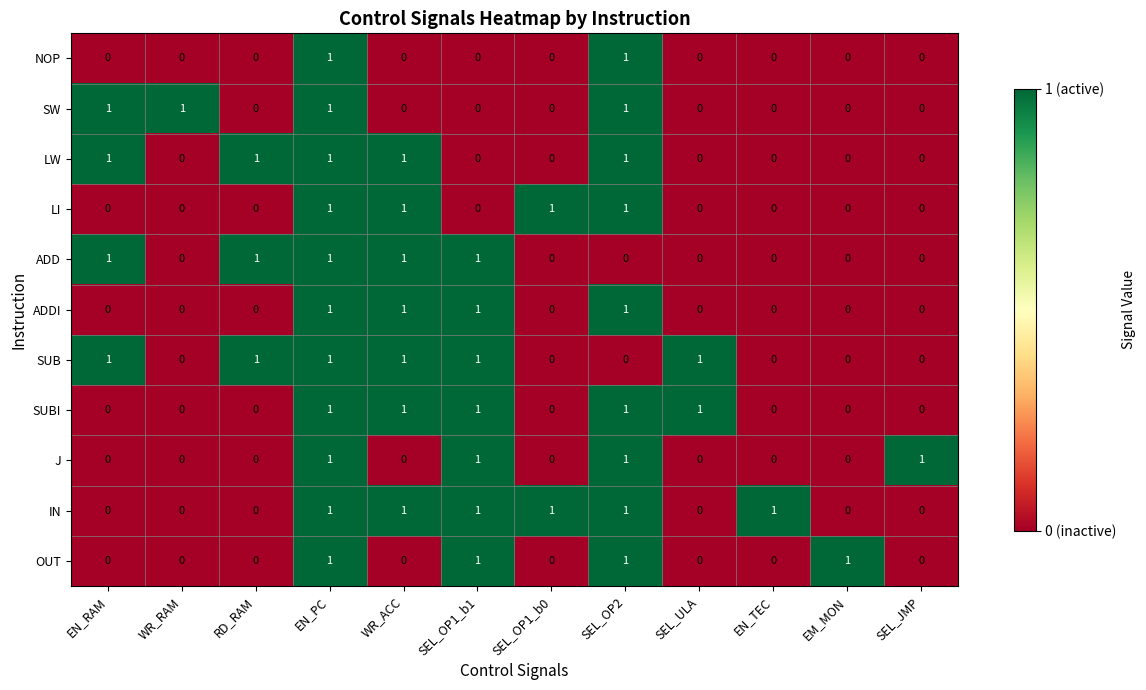

What is the total value across all series at SEL_OP1_b0?

2